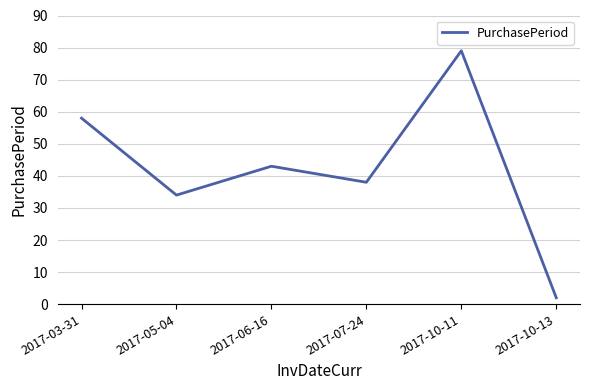

What is the difference between the values at 2017-10-11 and 2017-06-16?

36